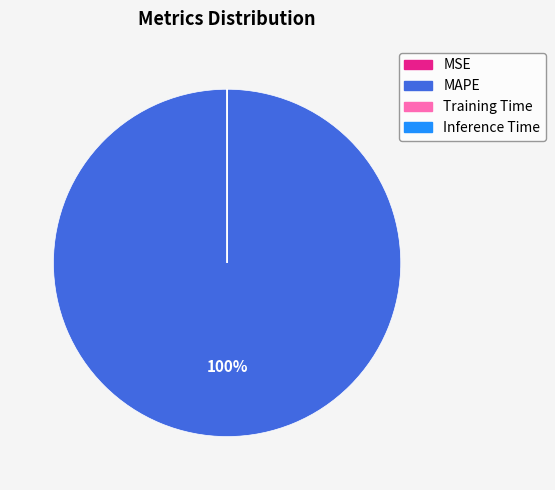

Is it true that MAPE is 100% of the pie?

True